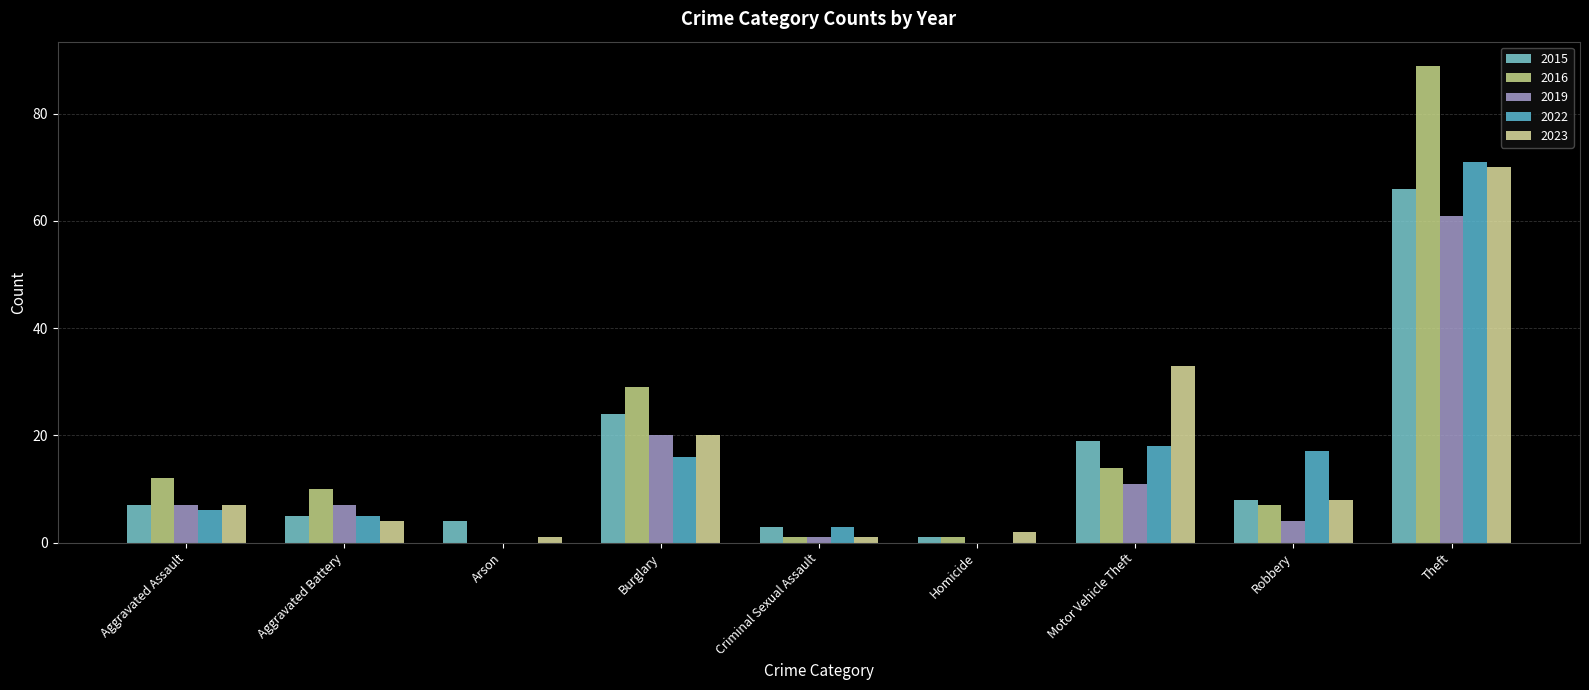

What is the value of the 2015 bar at the 7th from the left?

19